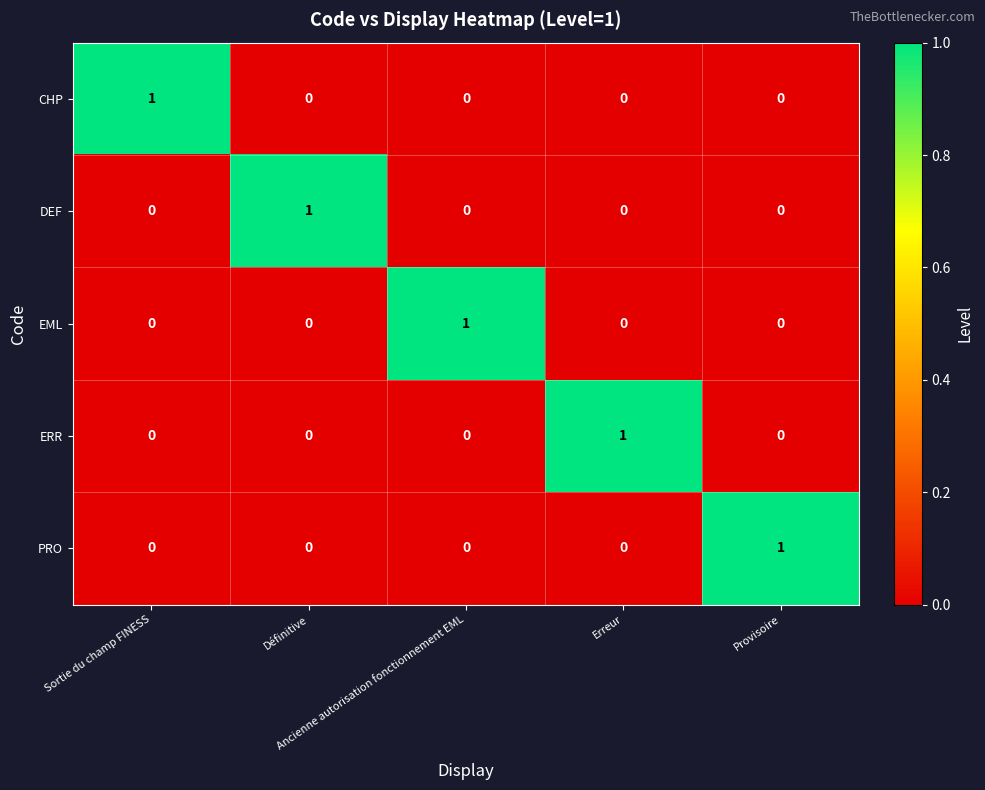

At how many categories does at least one series exceed 0?

5